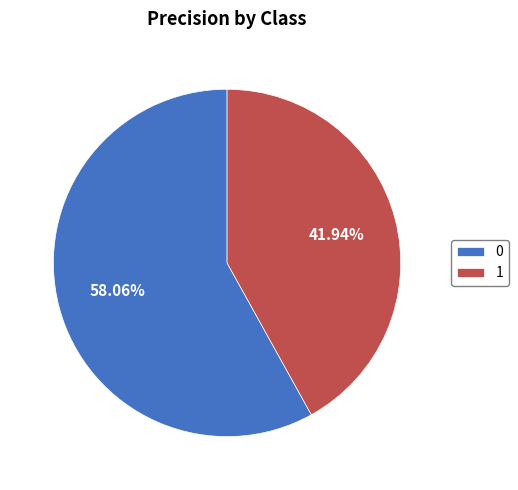

Rank the categories by value from highest to lowest.

0, 1